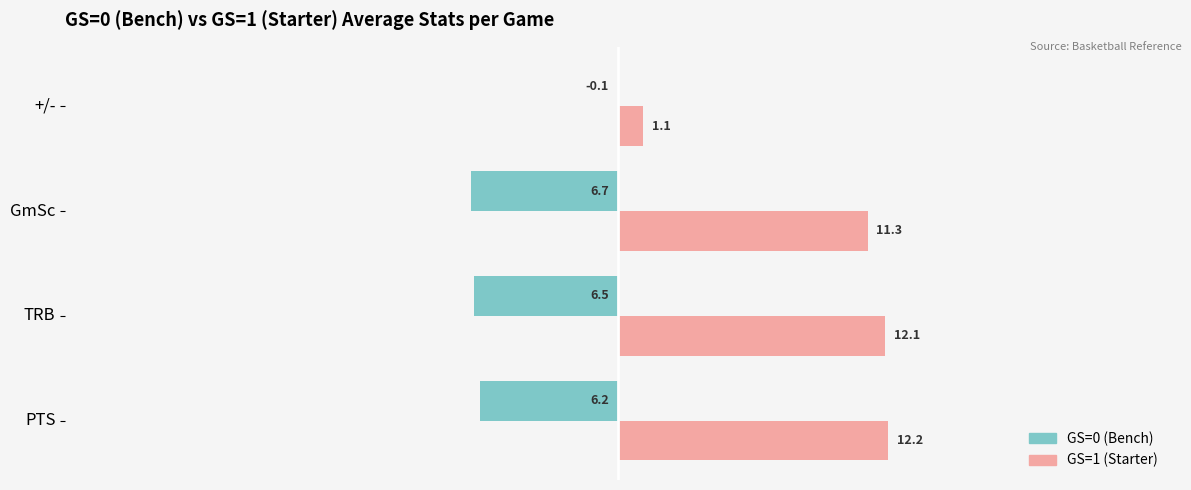

The GS=1 (Starter) series shows 20.8 at PTS. True or false?

False